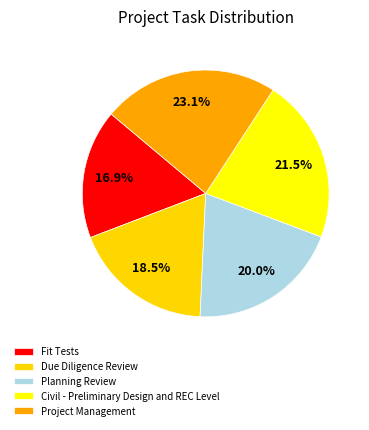

To the nearest percent, what portion does Planning Review represent?

20%